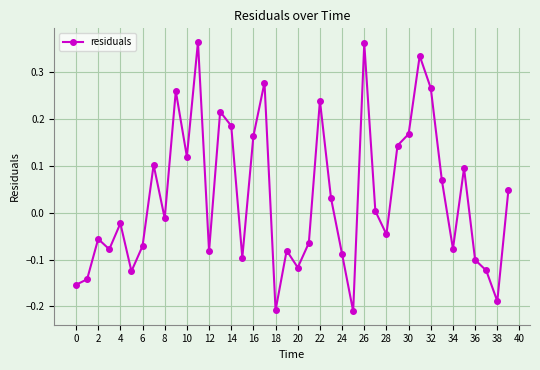

What is the sum of all values?

1.3